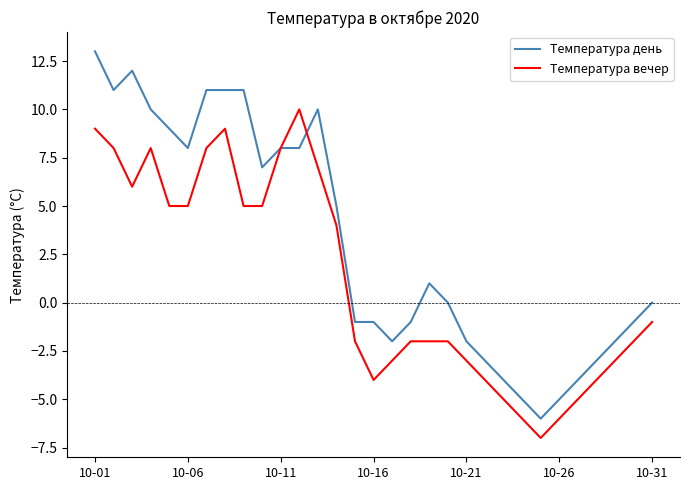

List the series in order of their peak value, highest first.

Температура день, Температура вечер